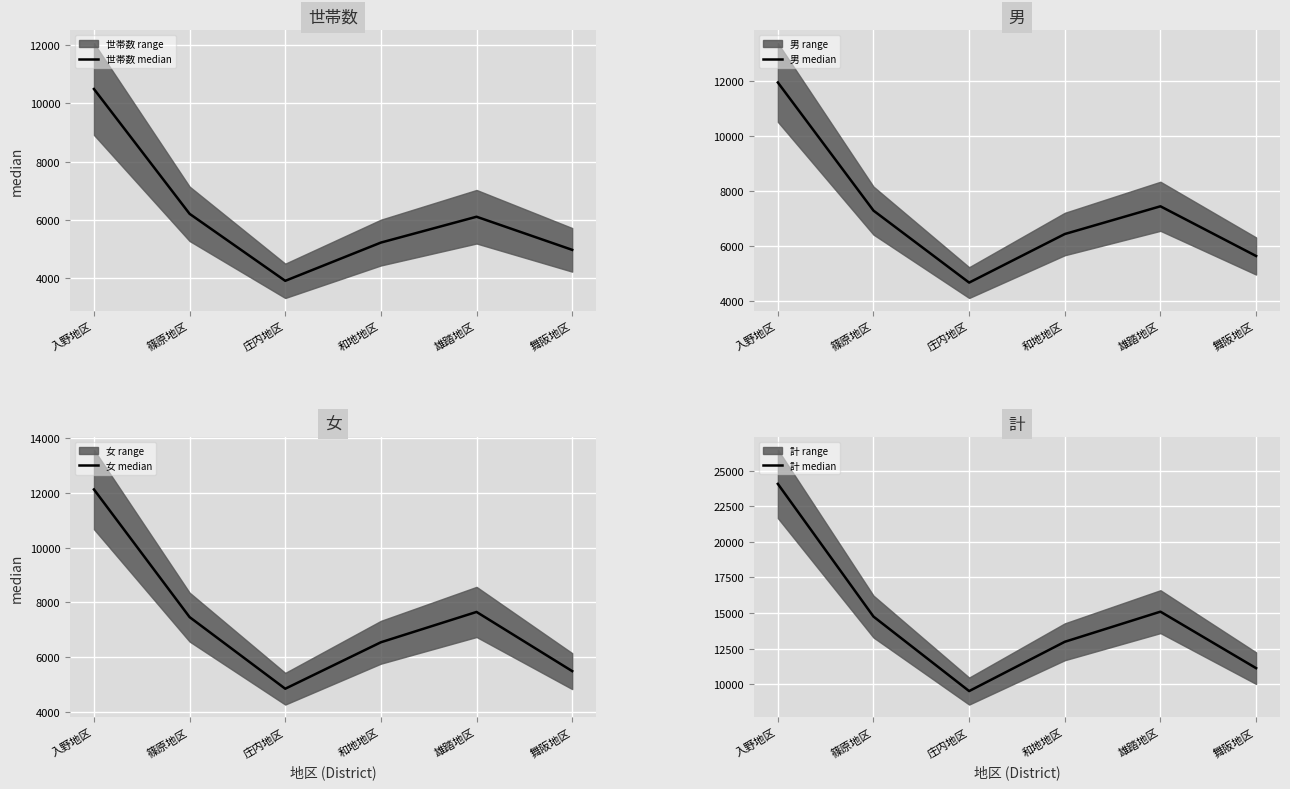

The value of 世帯数 median at 入野地区 is 16692. True or false?

False